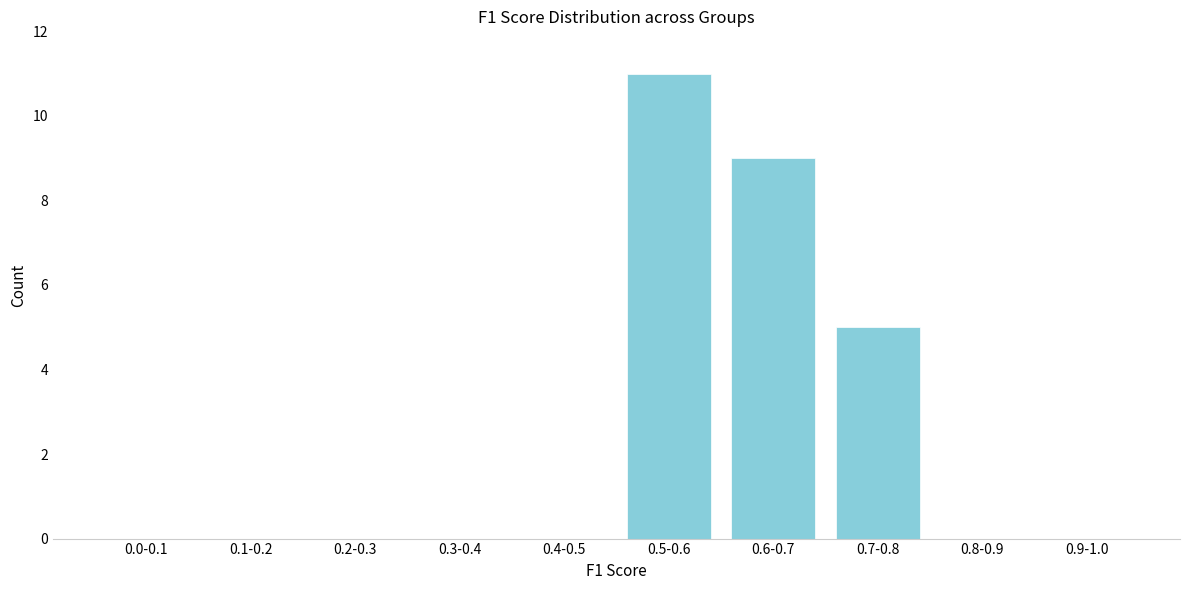

Reading left to right, what are all the values shown in this chart?

0.0-0.1=0	0.1-0.2=0	0.2-0.3=0	0.3-0.4=0	0.4-0.5=0	0.5-0.6=11	0.6-0.7=9	0.7-0.8=5	0.8-0.9=0	0.9-1.0=0